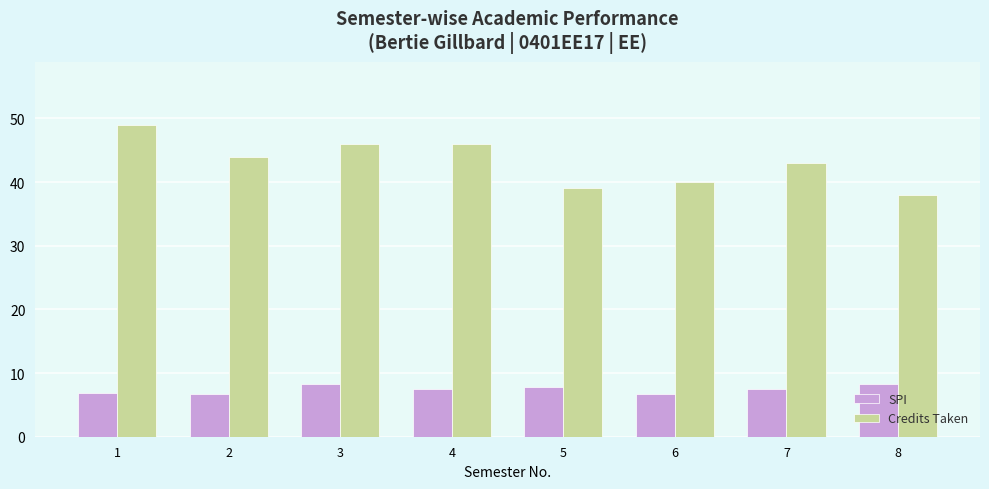

What are all the series names shown in the legend?

SPI, Credits Taken